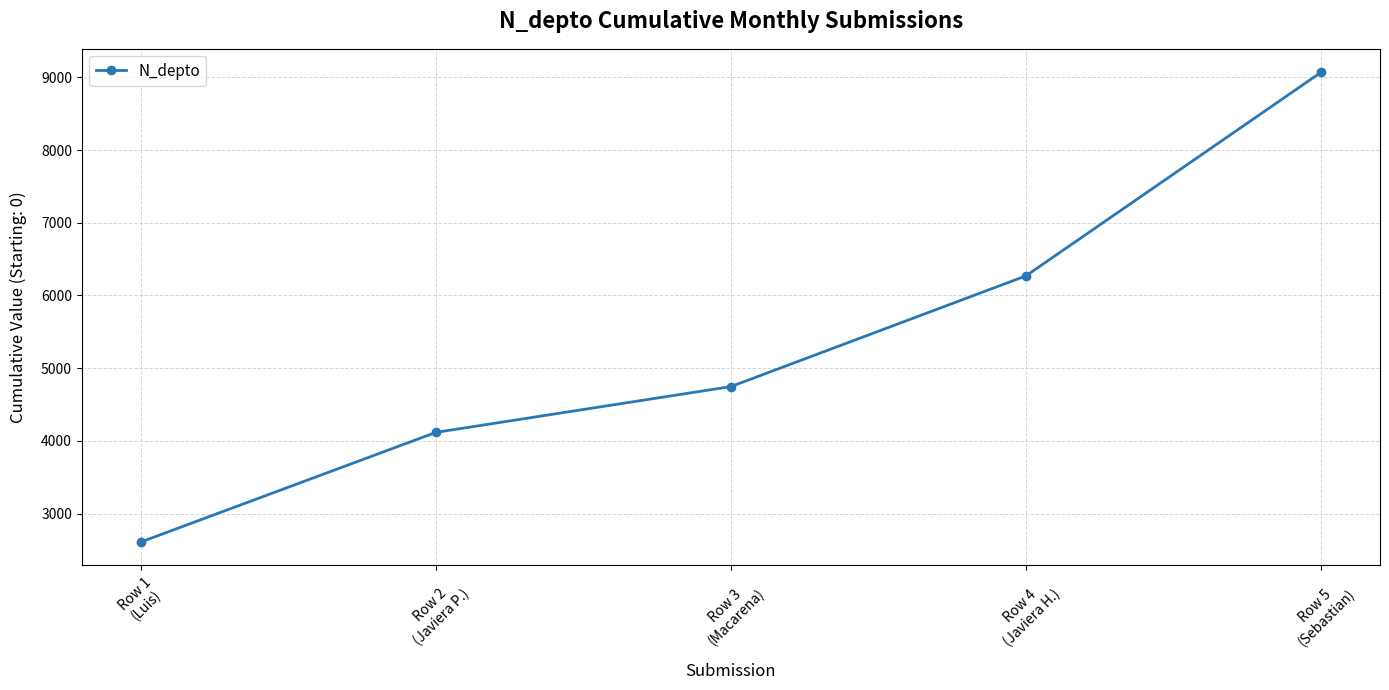

Approximately how many times larger is the value at Row 2
(Javiera P.) compared to Row 3
(Macarena)?

0.9